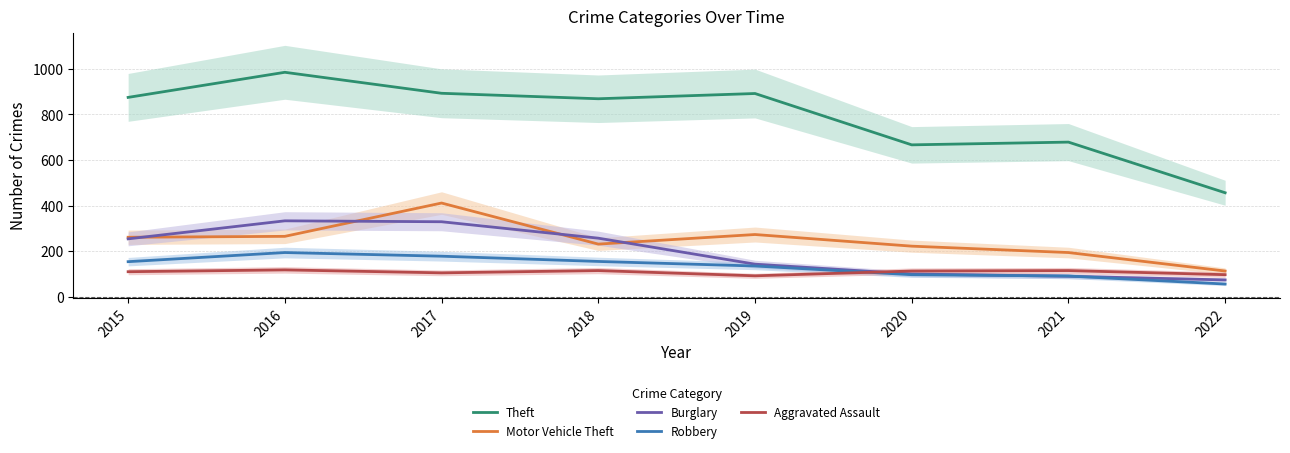

What is the difference between the second highest and minimum values in the Aggravated Assault series?

23